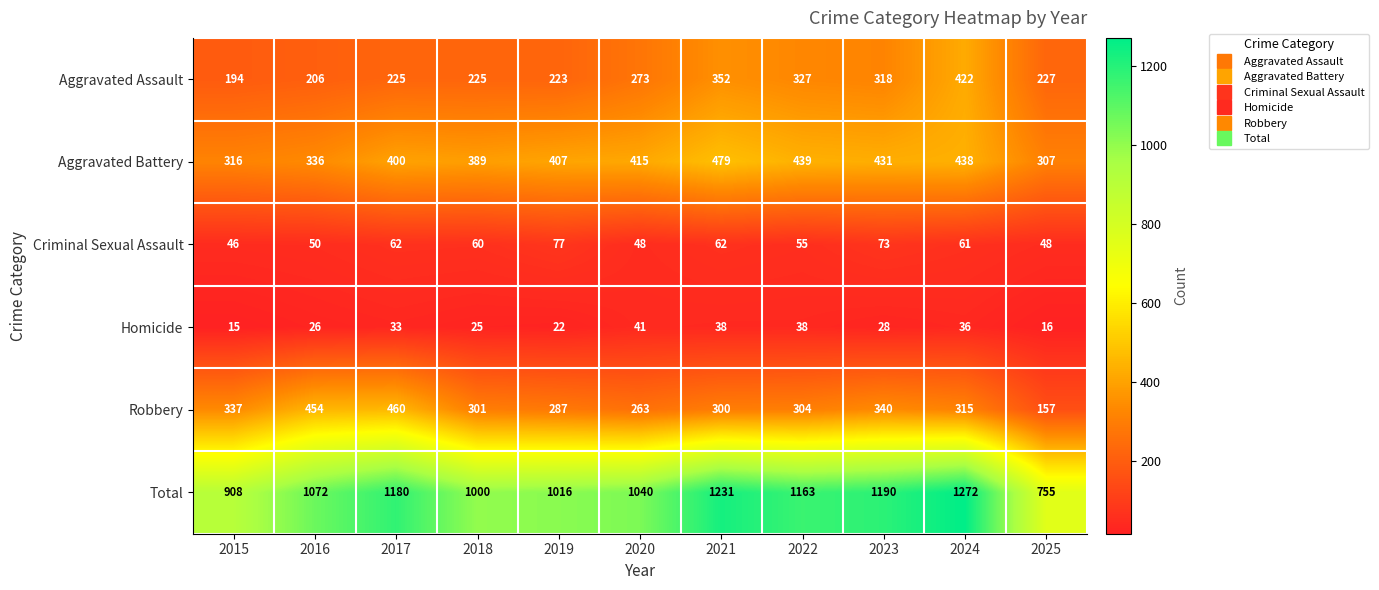

What is the approximate value of Aggravated Battery at 2016, to the nearest 10?

340